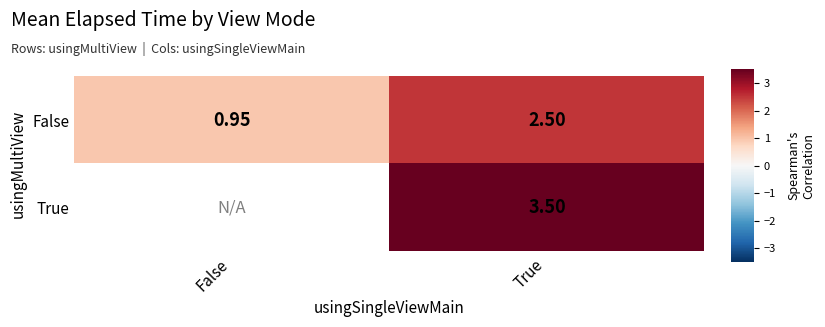

At which label does False reach its minimum?

False